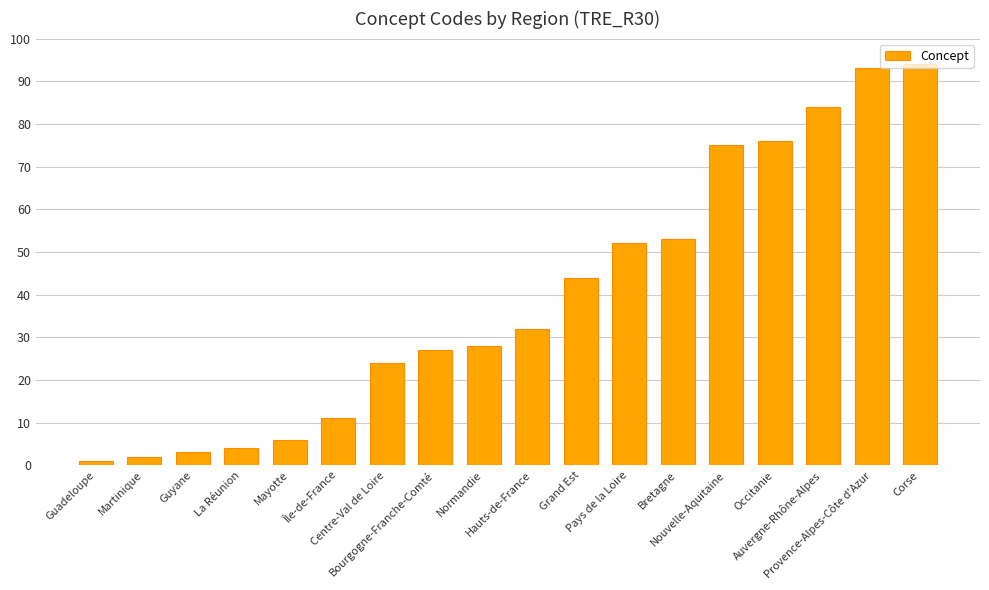

What is the average value?

39